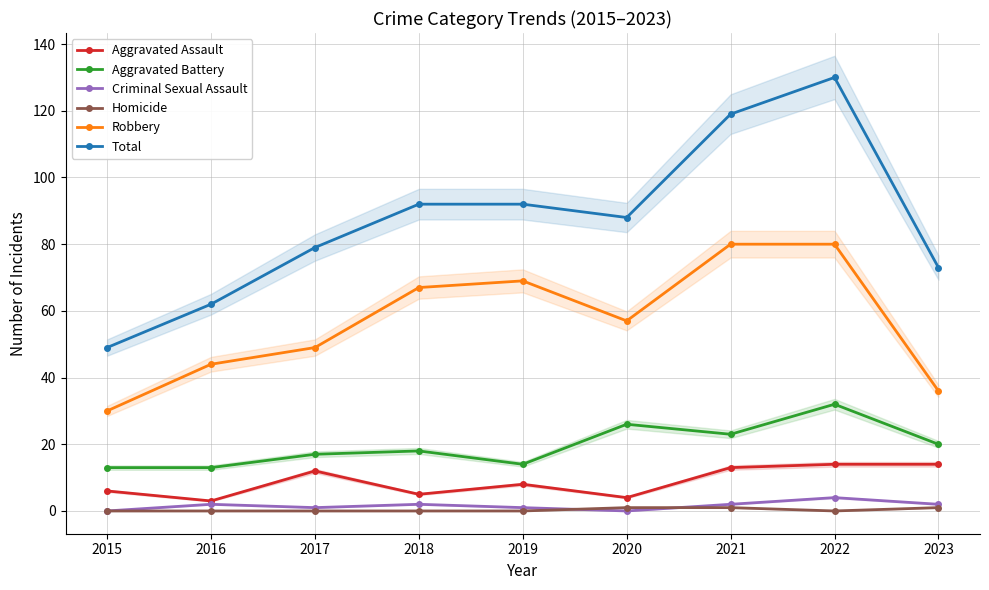

Count the number of data series in this chart.

6